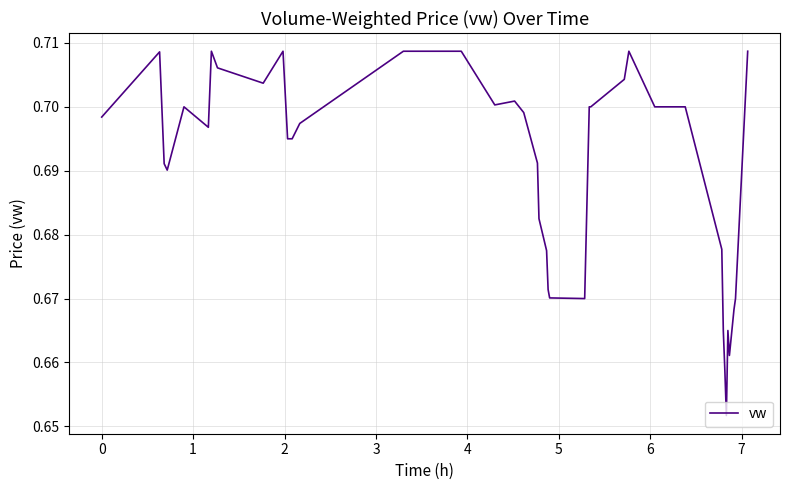

Does the chart have visible grid lines?

Yes